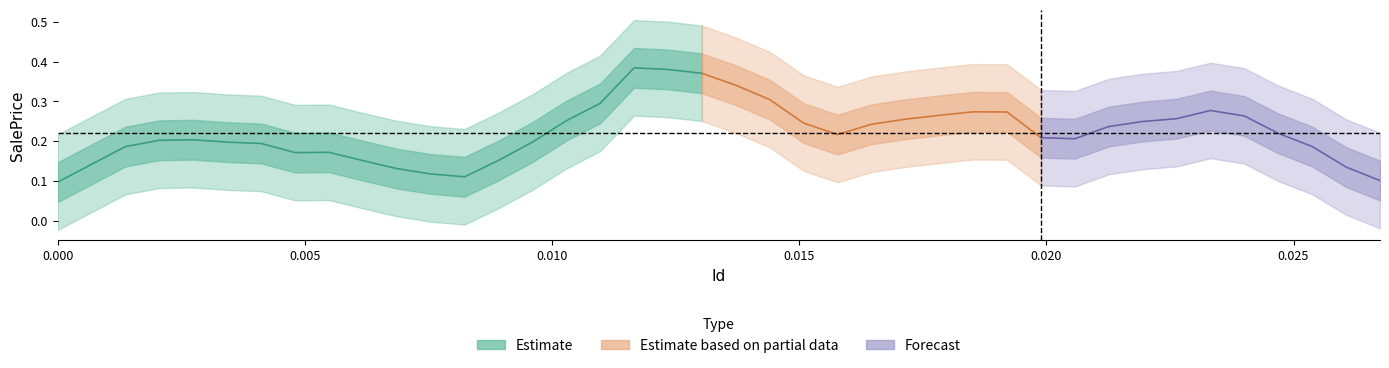

Is the value of SalePrice at 22 greater than the value of Id at 21?

Yes